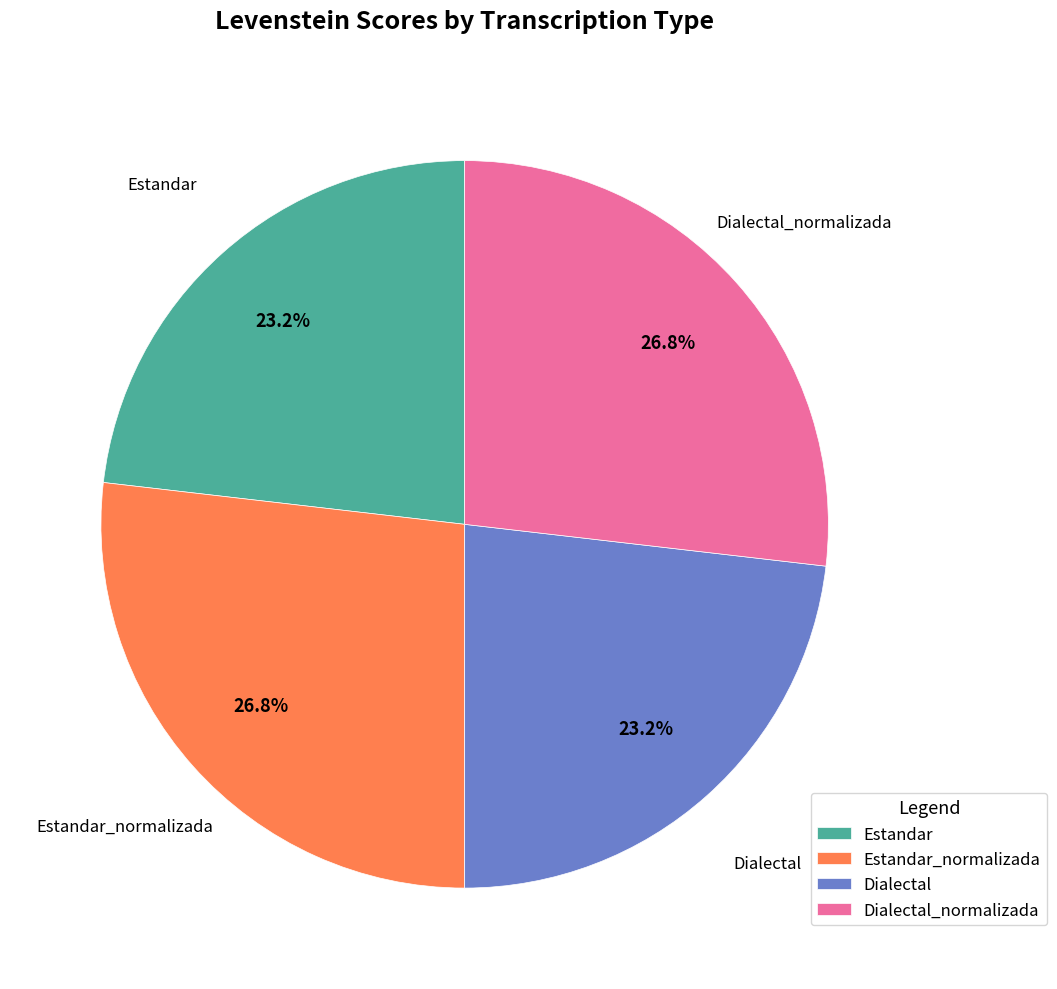

Approximately how many times larger is the value at Estandar compared to Dialectal?

1.0